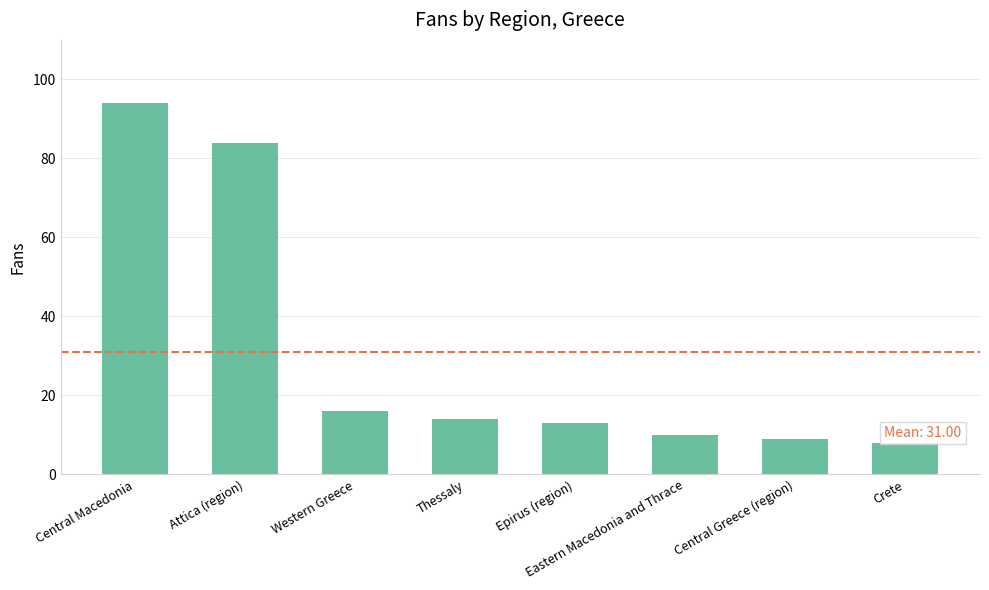

List the labels in order of value, largest first.

Central Macedonia, Attica (region), Western Greece, Thessaly, Epirus (region), Eastern Macedonia and Thrace, Central Greece (region), Crete